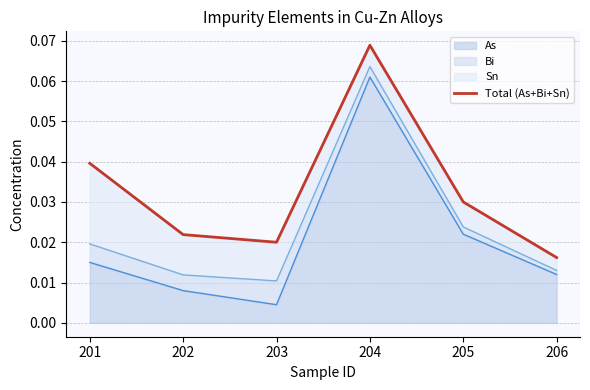

At which label does As reach its minimum?

203